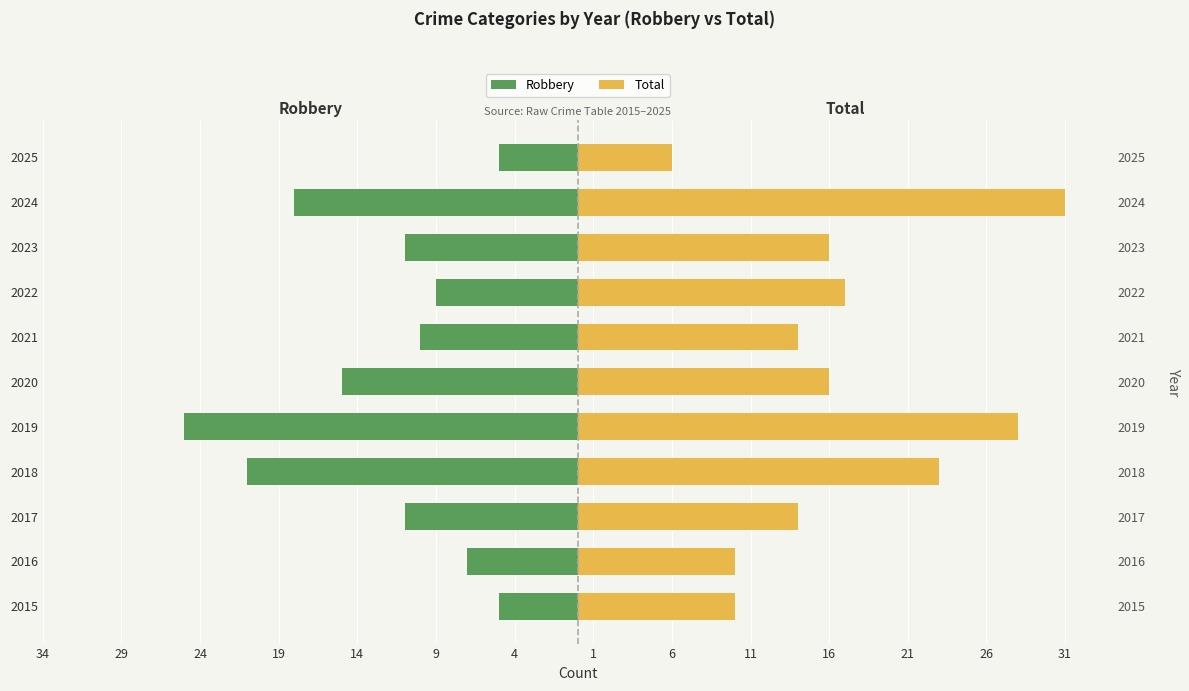

Is it true that Robbery equals -7 at 2015?

False